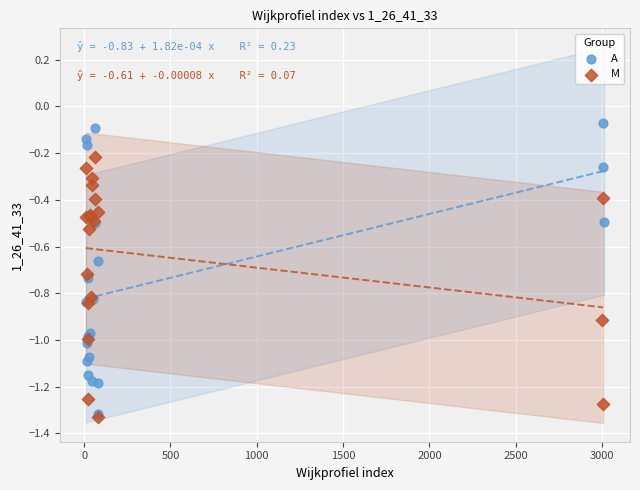

Which series has the widest spread of Y values?

A